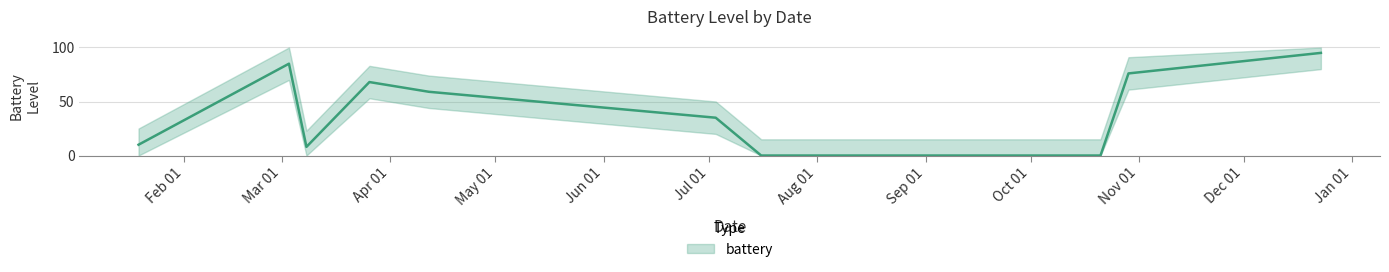

What is the sum of the values at 3/8/2022 and 10/21/2022?

8